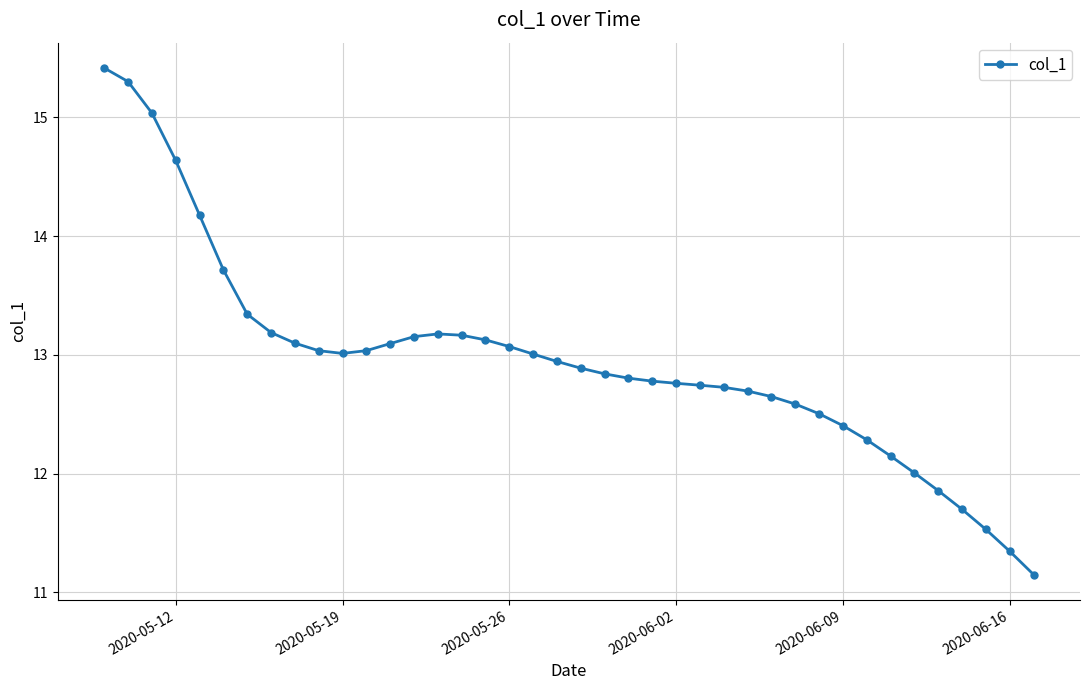

Does the chart have visible grid lines?

Yes